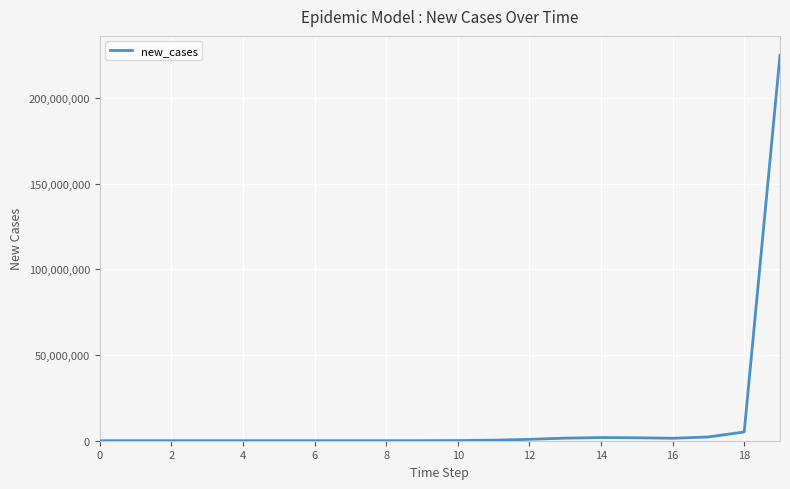

What is the difference between the maximum and minimum values?

225089403.2